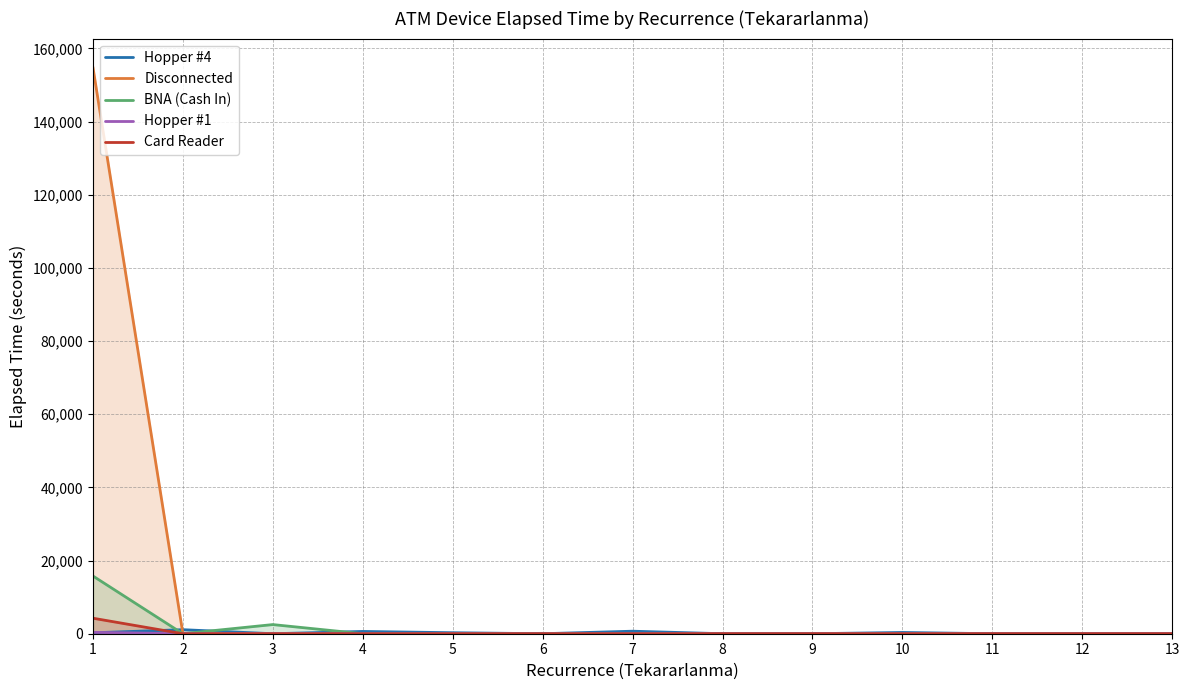

What is the spread (max minus min) of values at 2?

1105